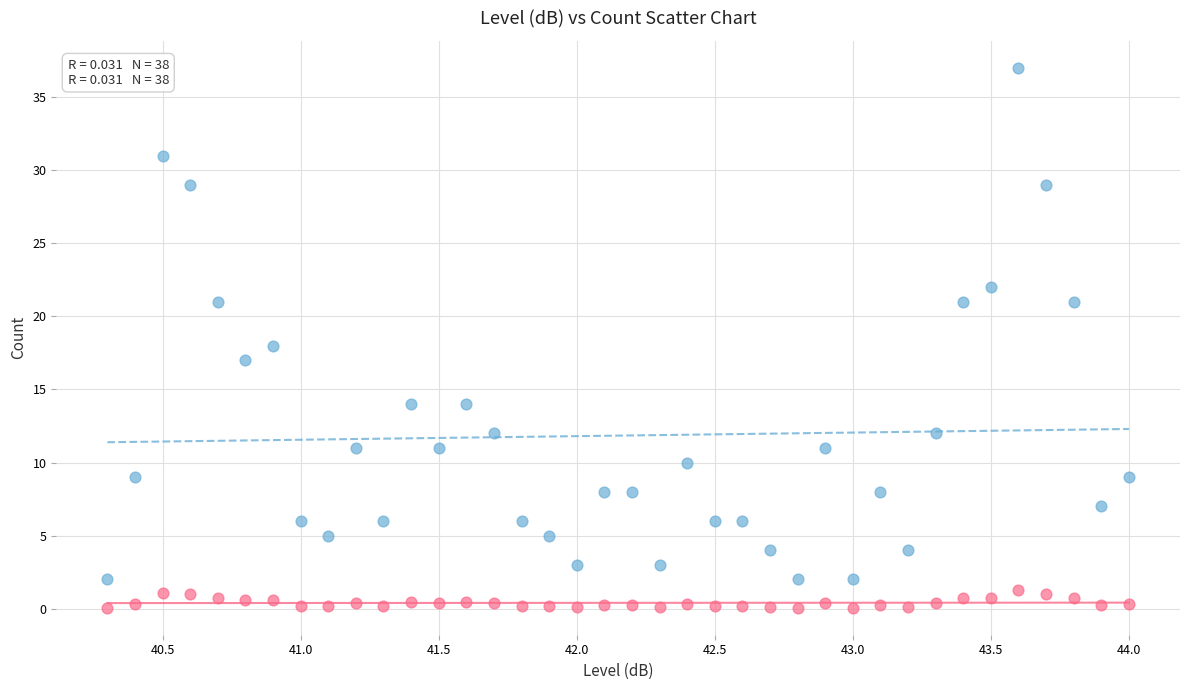

Across all data points, what is the range of X values (max minus min)?

3.7